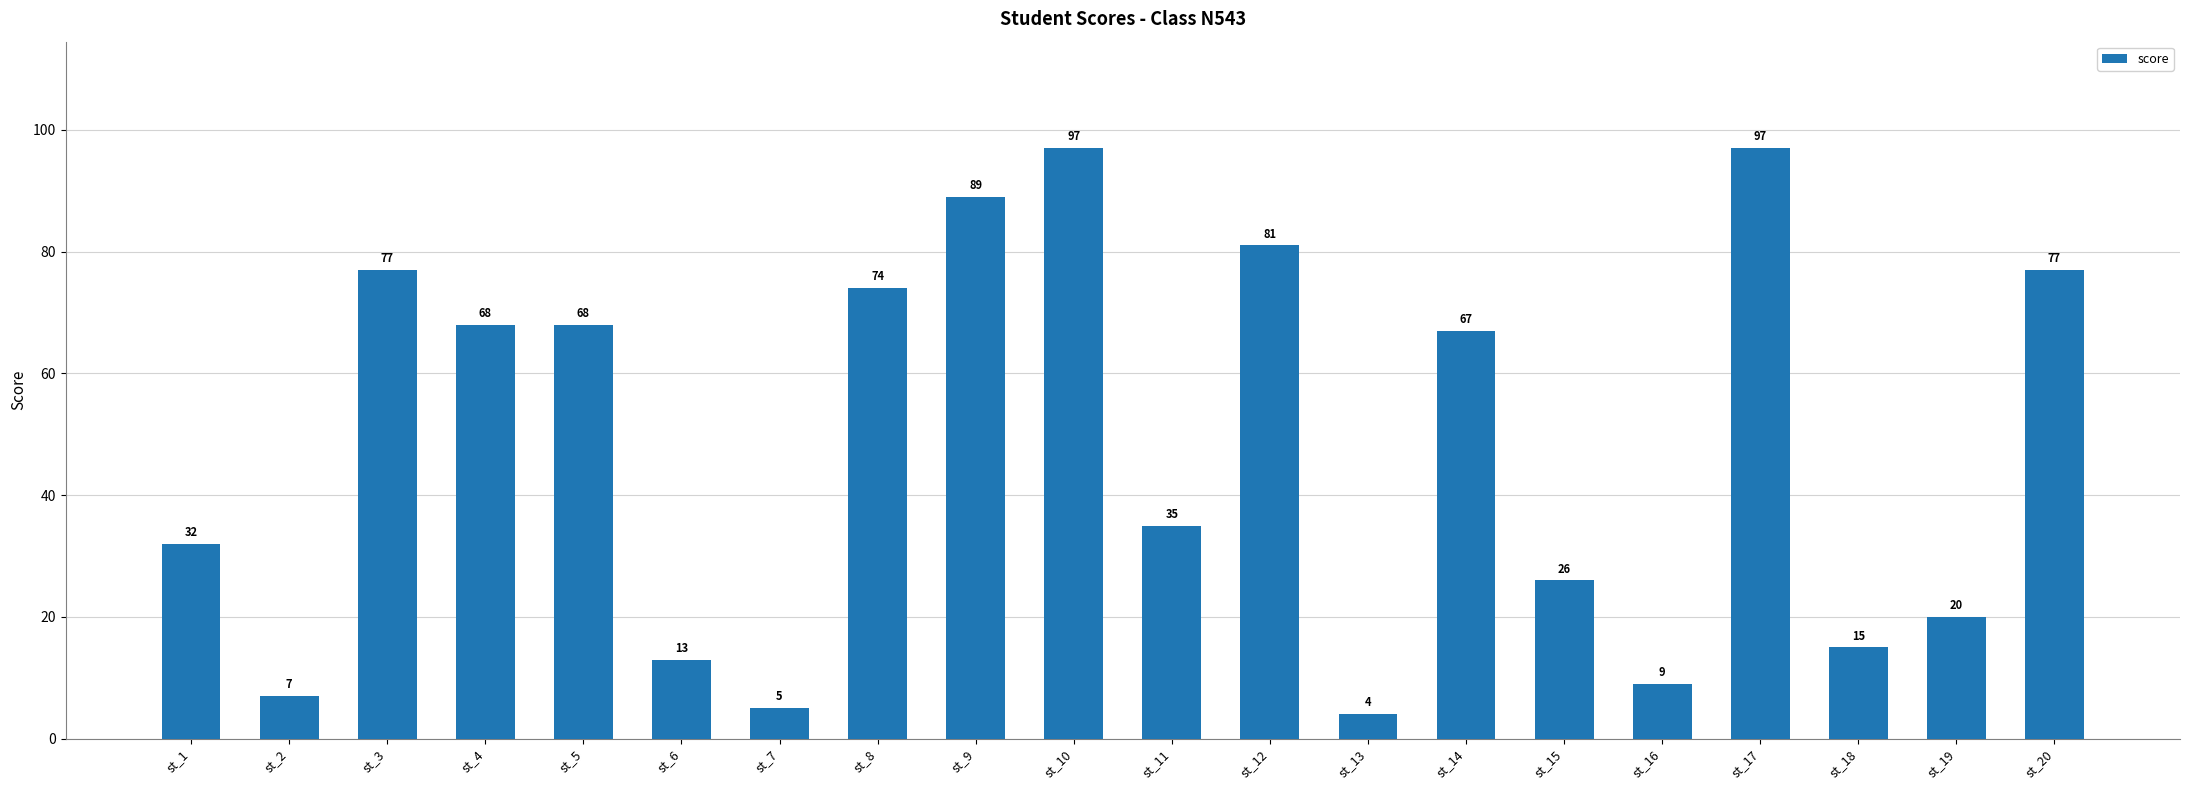

What is the change in value from st_10 to st_11?

-62